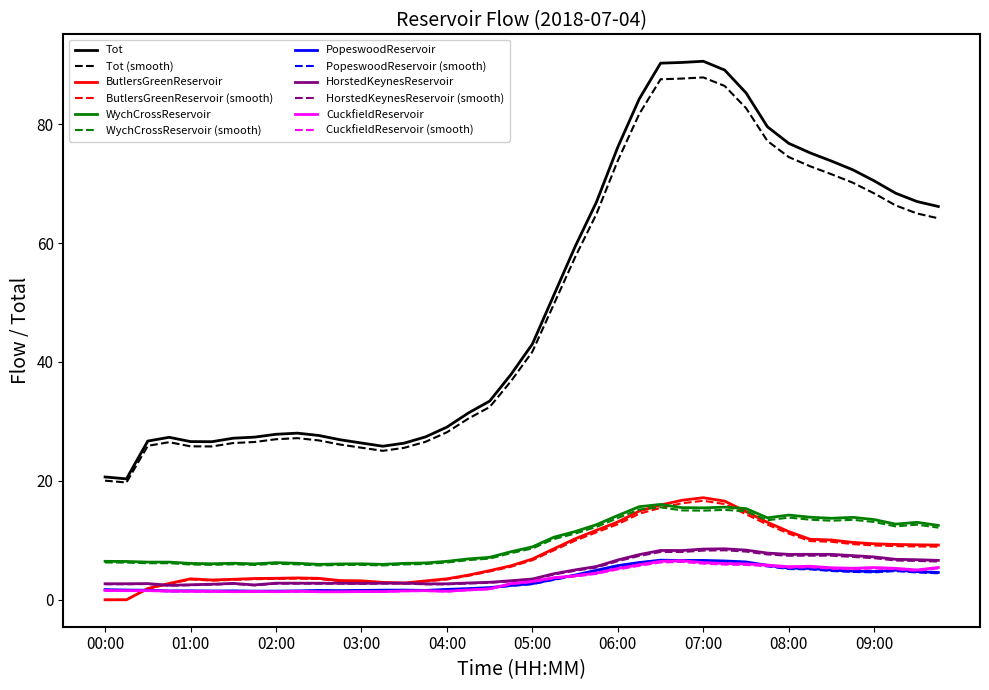

Which series has the largest range (max minus min)?

Tot